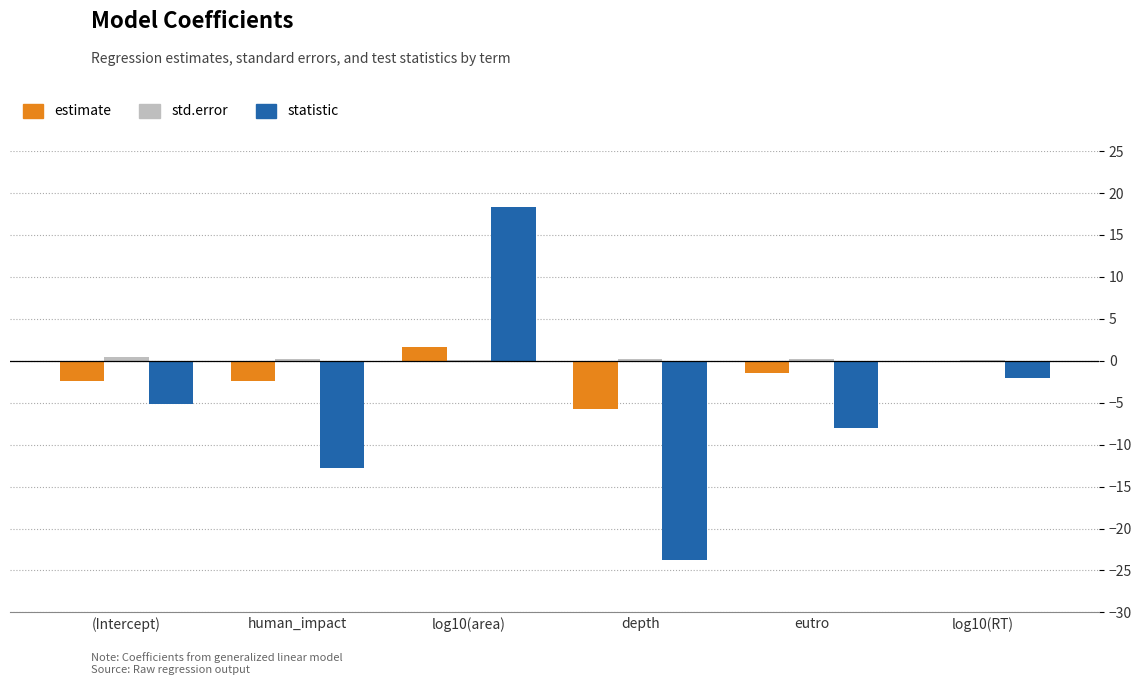

At which category does the chart reach its peak across all series?

log10(area)